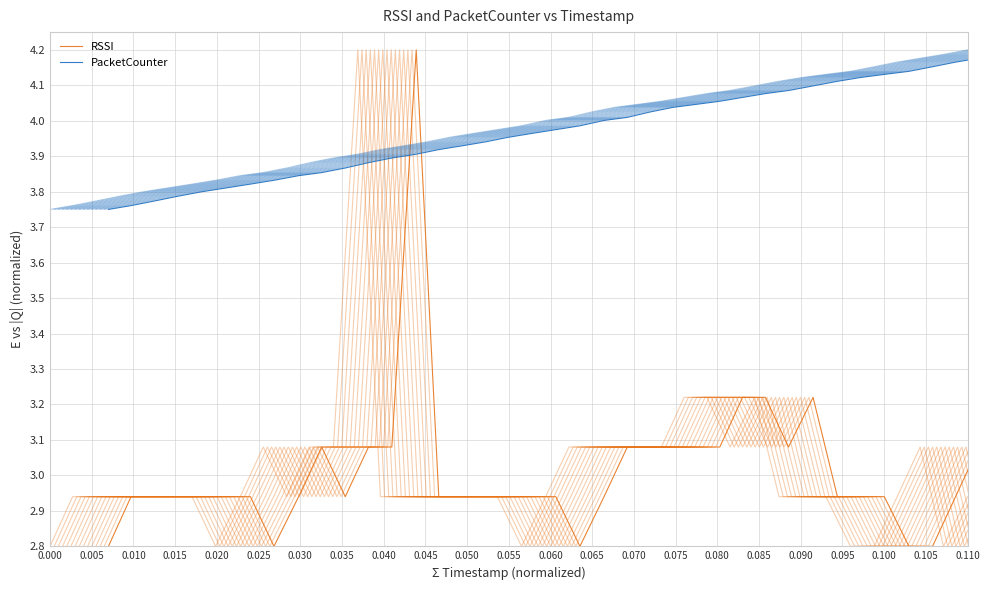

Rank the series by their maximum value, from highest to lowest.

RSSI, PacketCounter